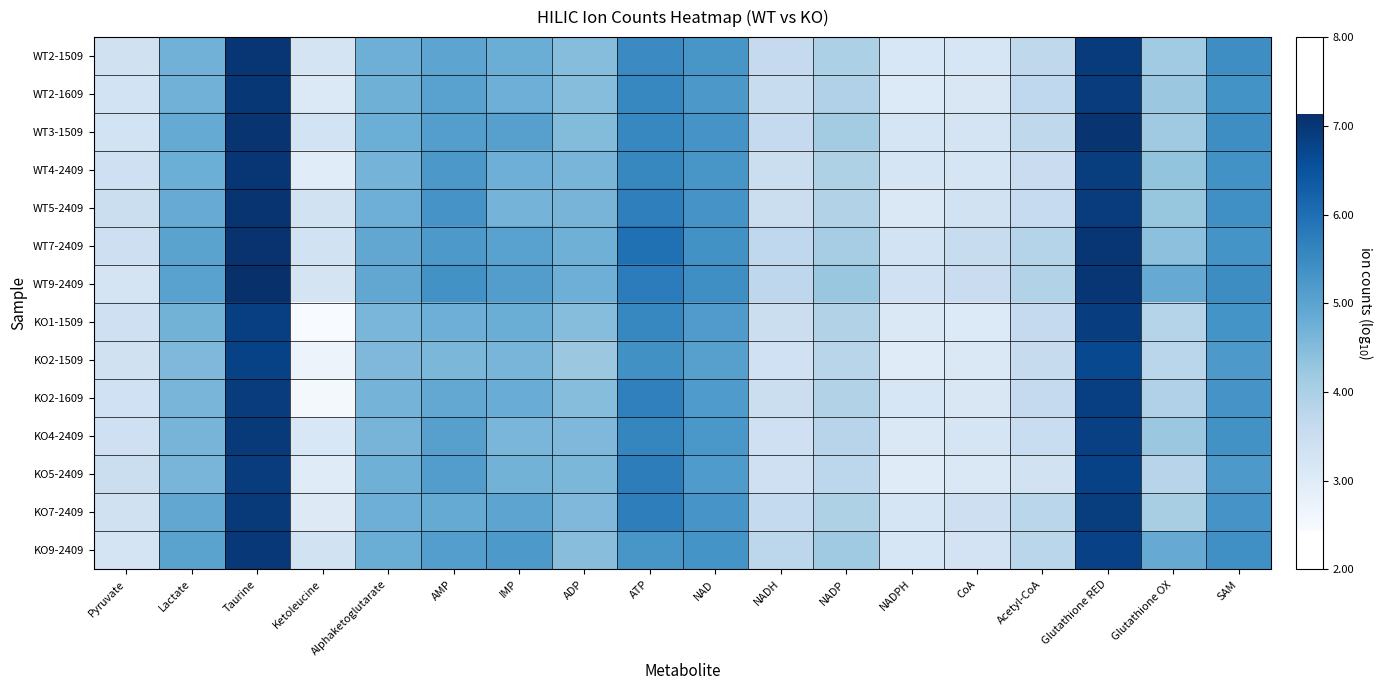

Which has a higher value, Glutathione RED or Ketoleucine?

Glutathione RED